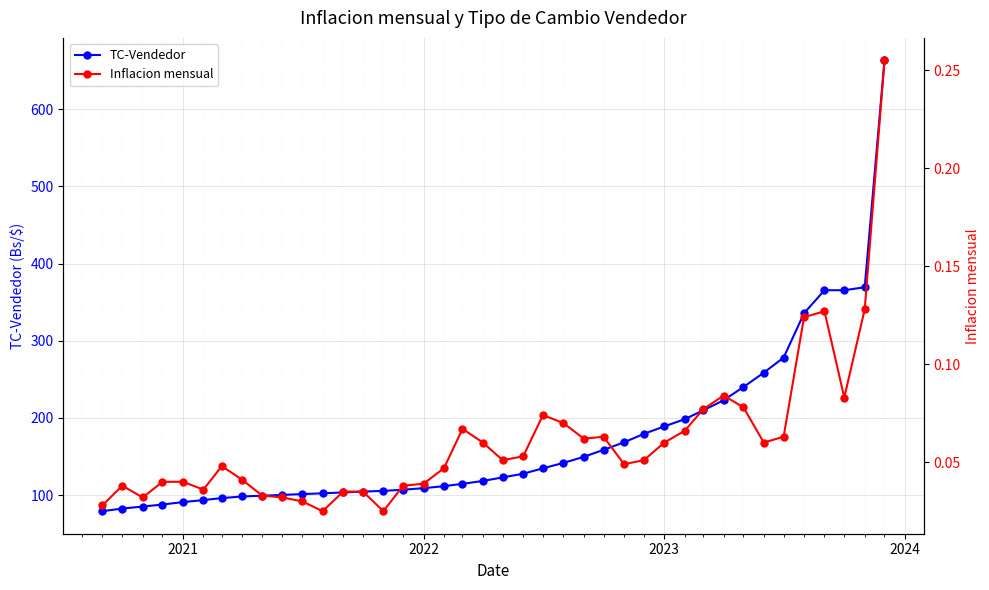

True or false: TC-Vendedor and Inflacion mensual cross at least once.

False